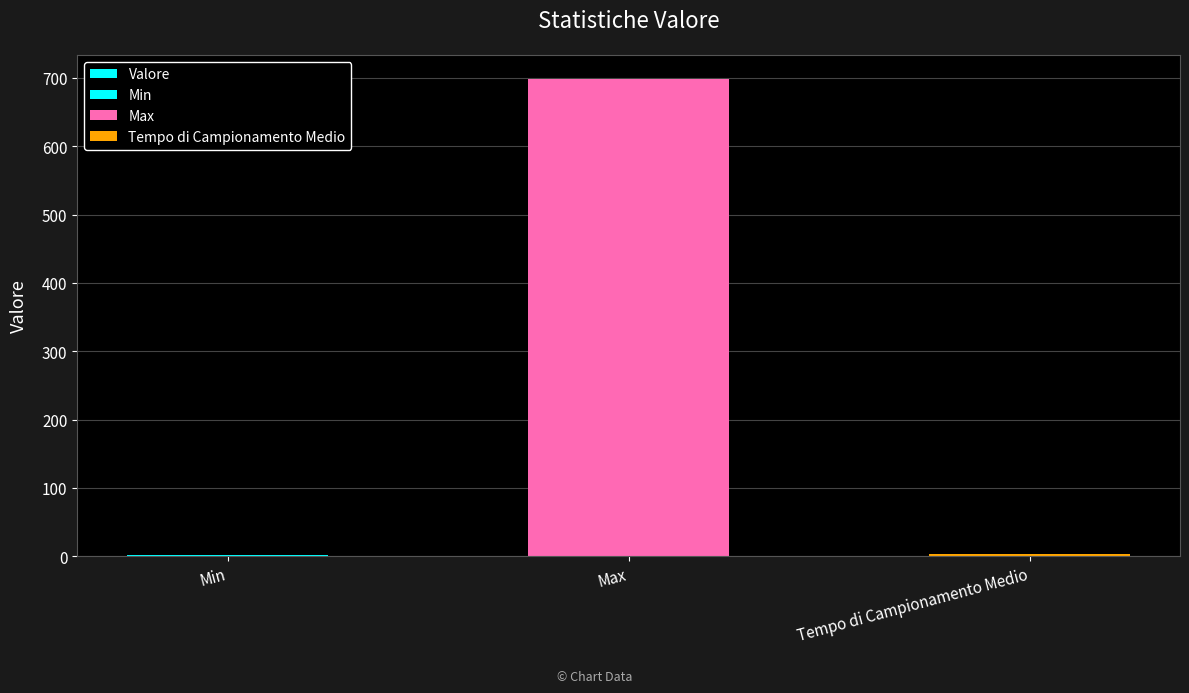

What is the average value?

234.5